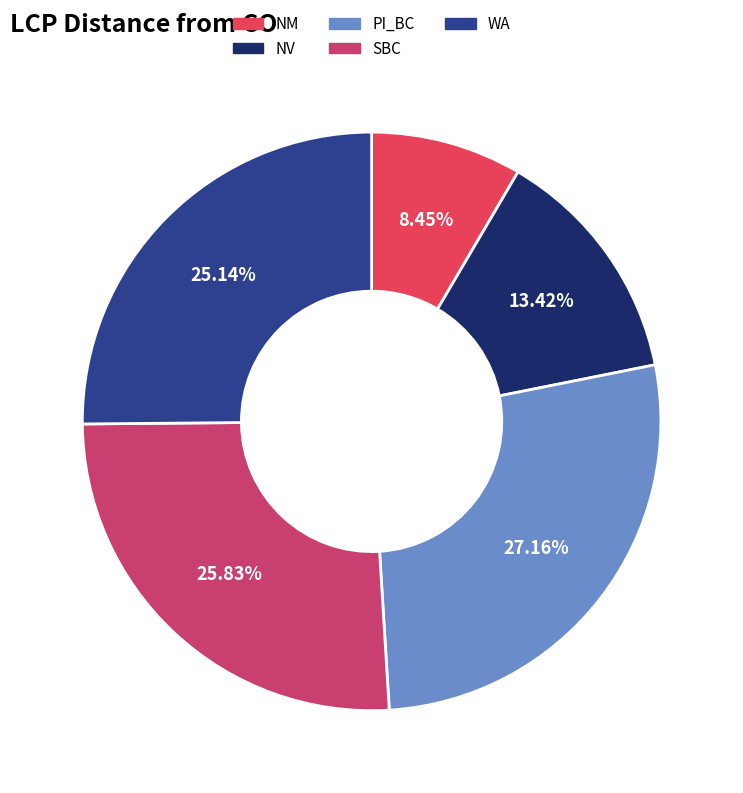

True or false: PI_BC accounts for 16% of the total.

False